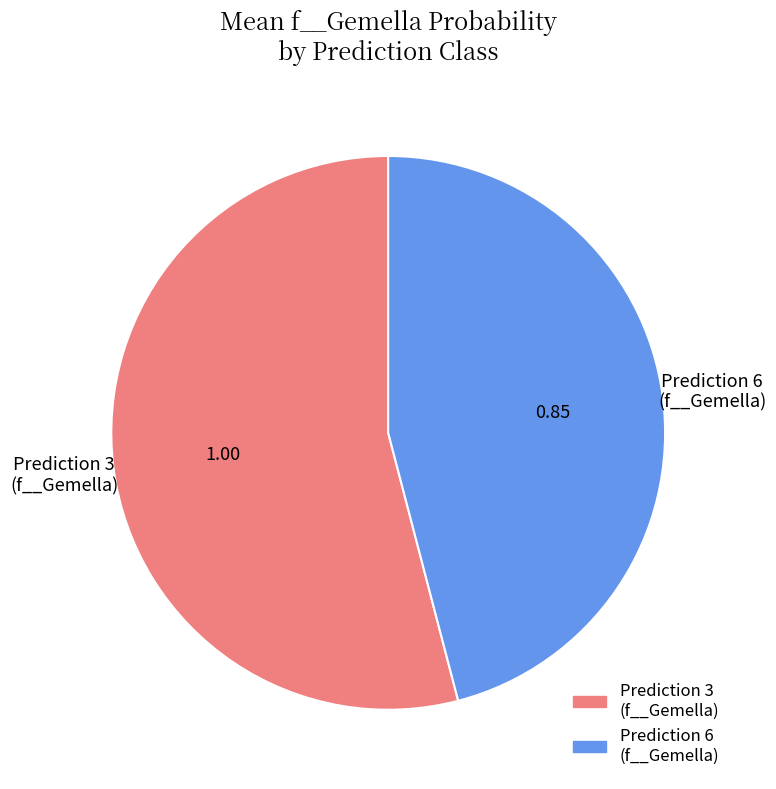

Is there any slice that represents more than half of the pie?

Yes